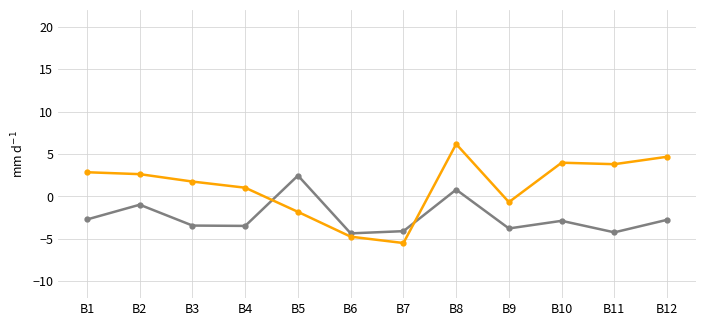

What is the minimum value shown in the chart?

-5.5